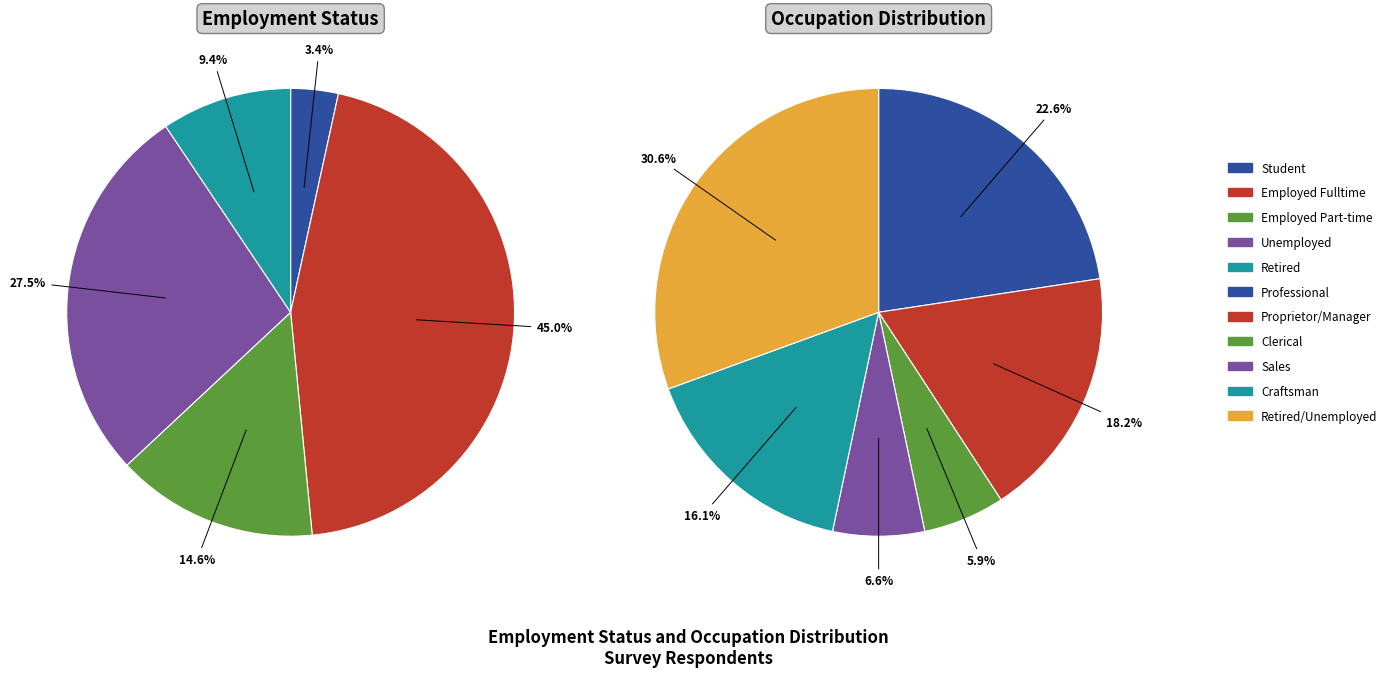

Is it true that Student is 3% of the pie?

True